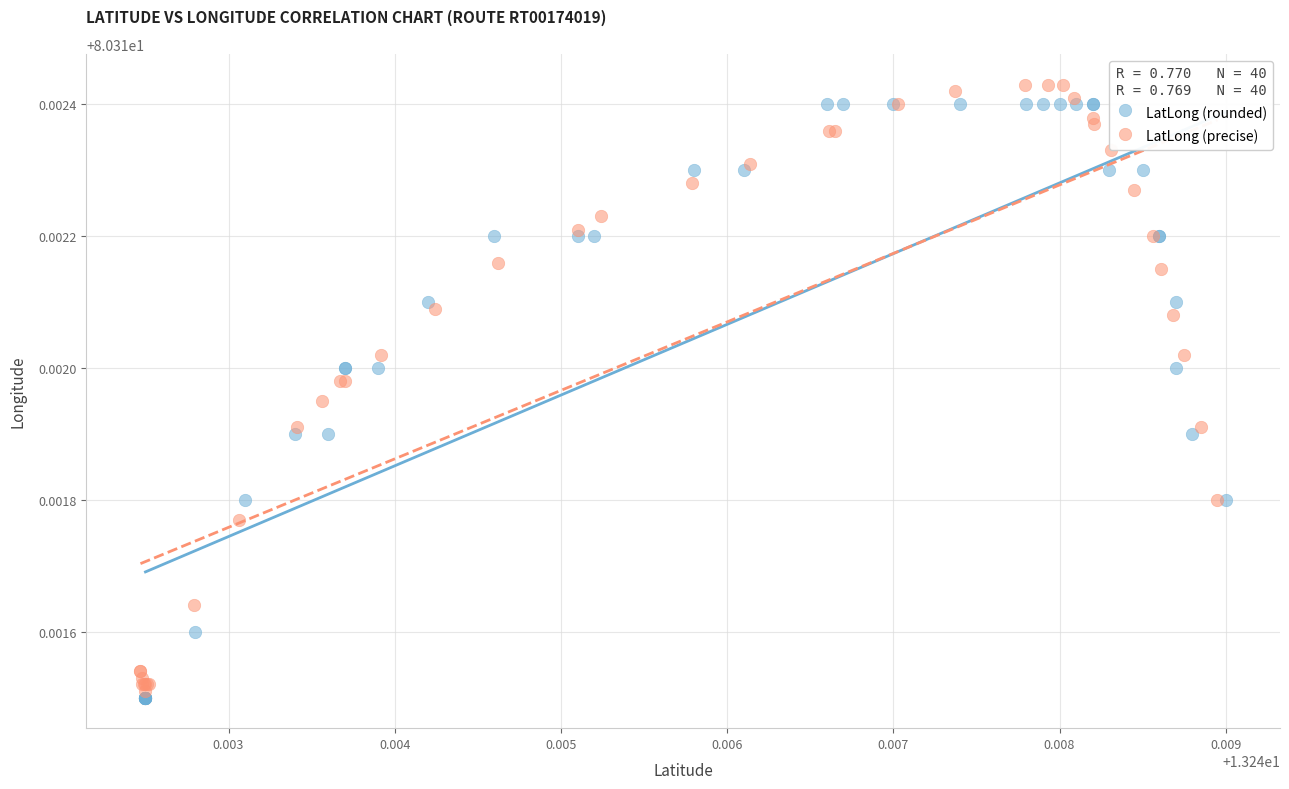

Which series reaches the minimum Y coordinate?

LatLong (rounded)